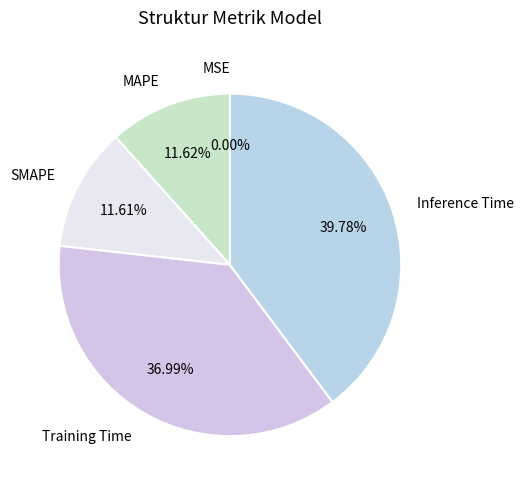

Combined, do MAPE and Inference Time account for over 50%?

Yes